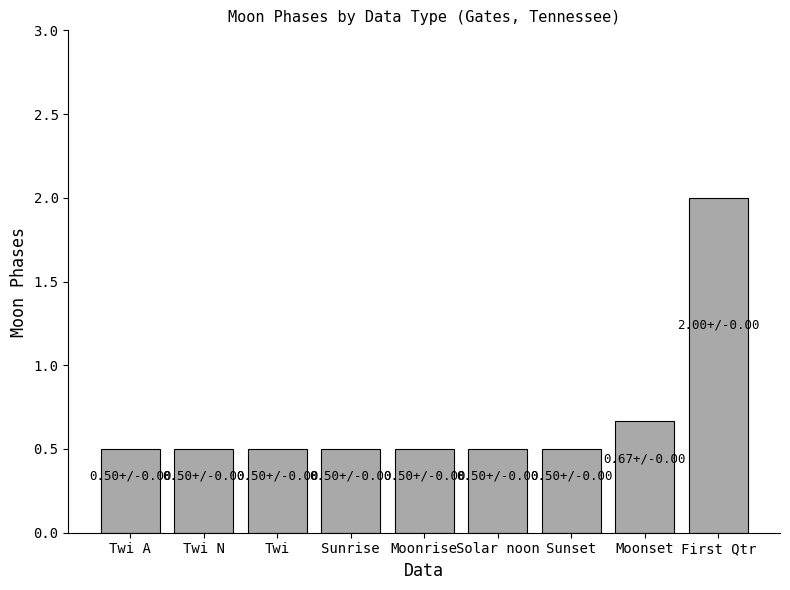

What is the label of the 3rd bar from the left?

Twi